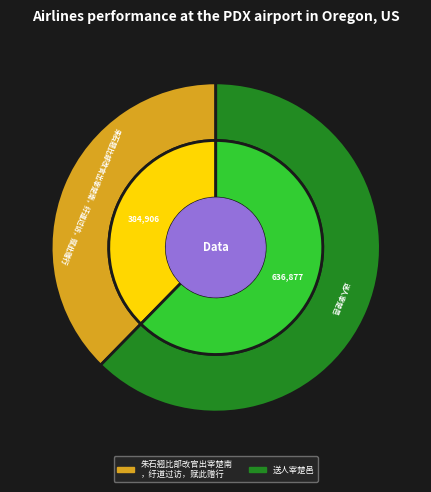

Which slice represents more than half of the pie?

送人宰楚邑